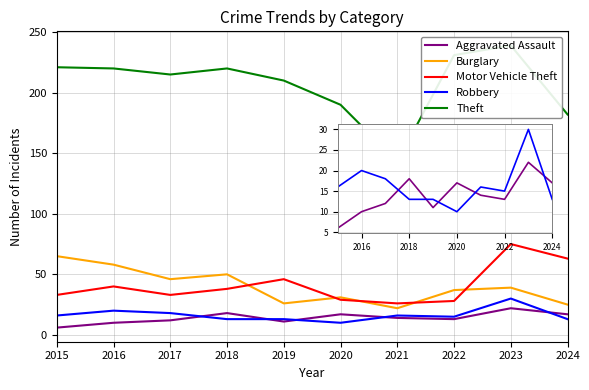

Where is the first local minimum for Robbery?

2020